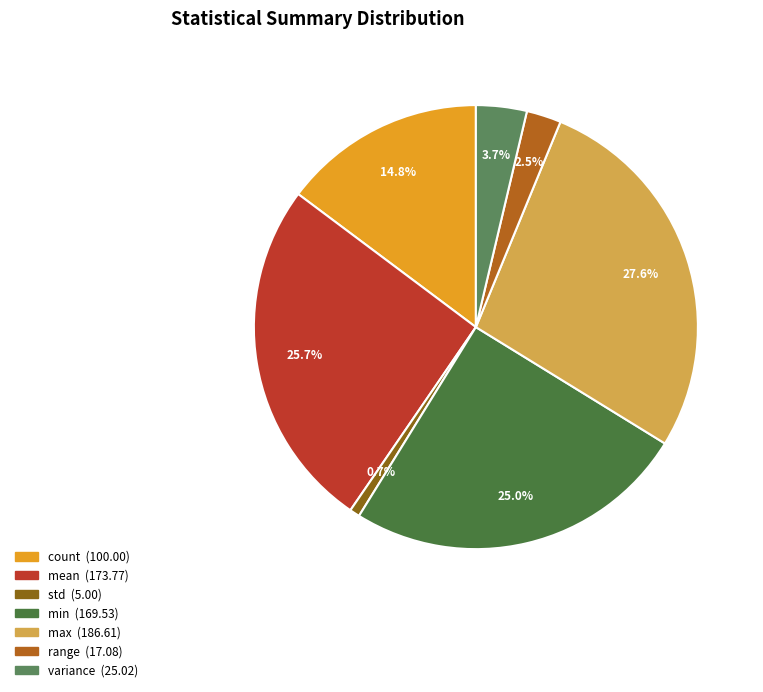

Rank the categories by value from lowest to highest.

std, range, variance, count, min, mean, max